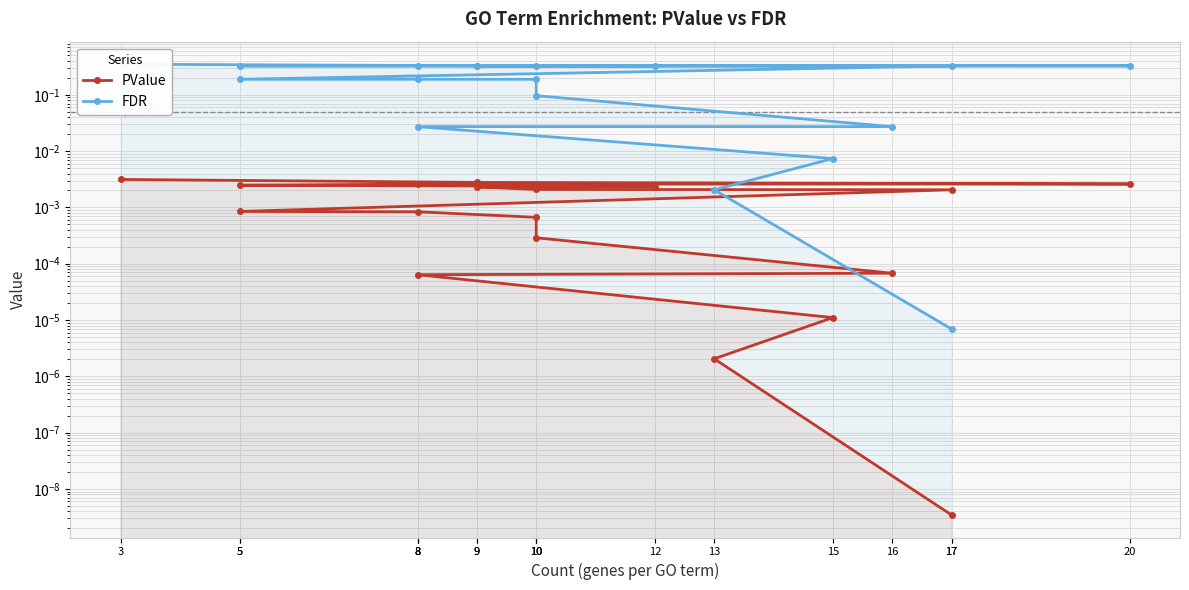

Which series changed the most between 16 and 10?

FDR